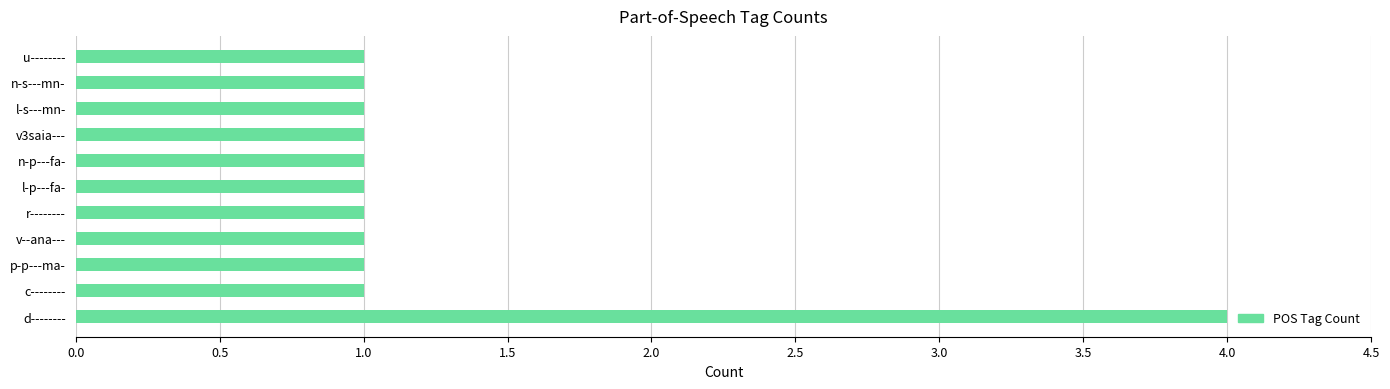

What is the sum of all values?

14